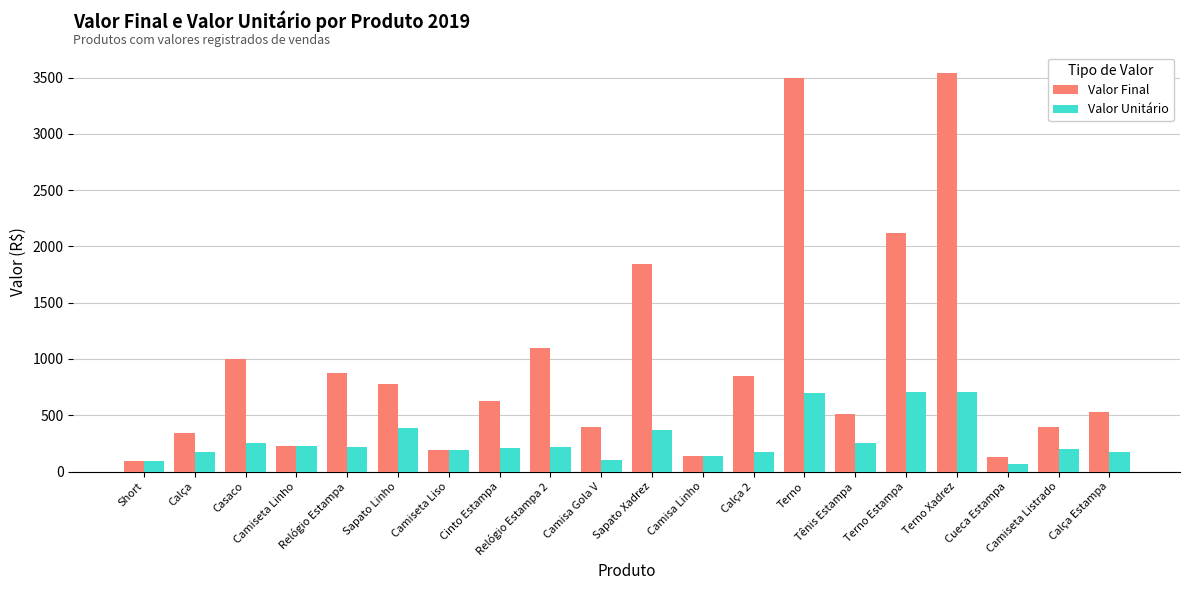

How many data points in Valor Final are less than 627?

10